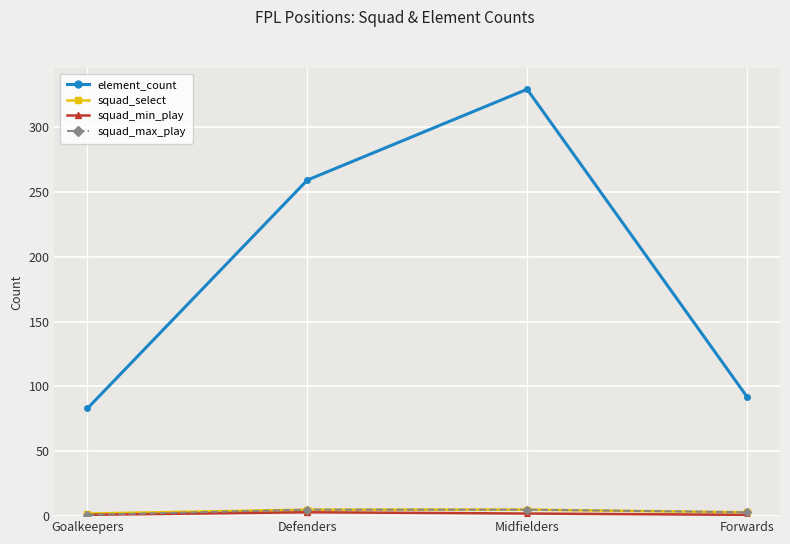

What is the label of the 4th point from the left?

Forwards